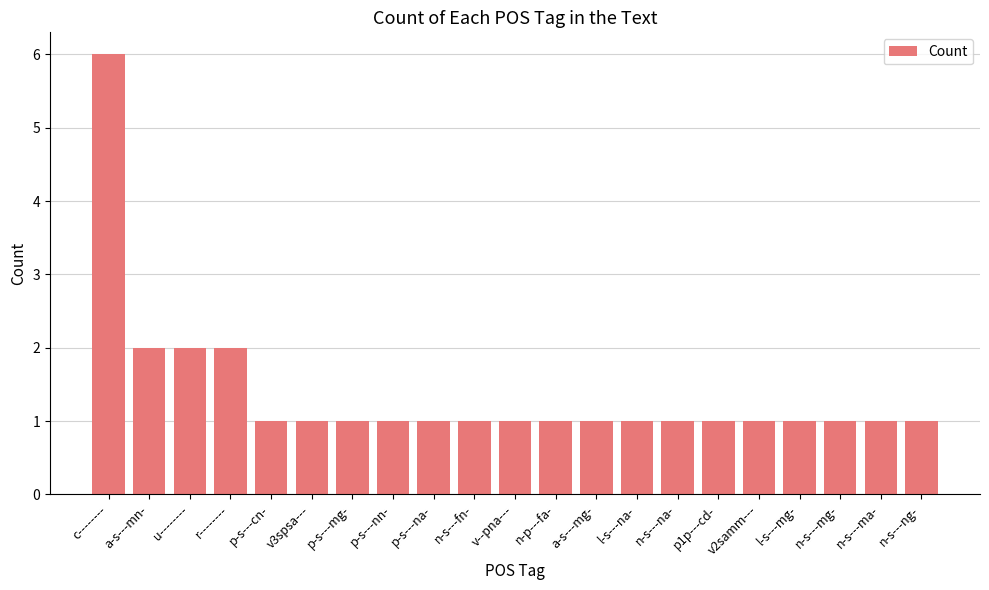

True or false: the data shows 2 at u--------.

True